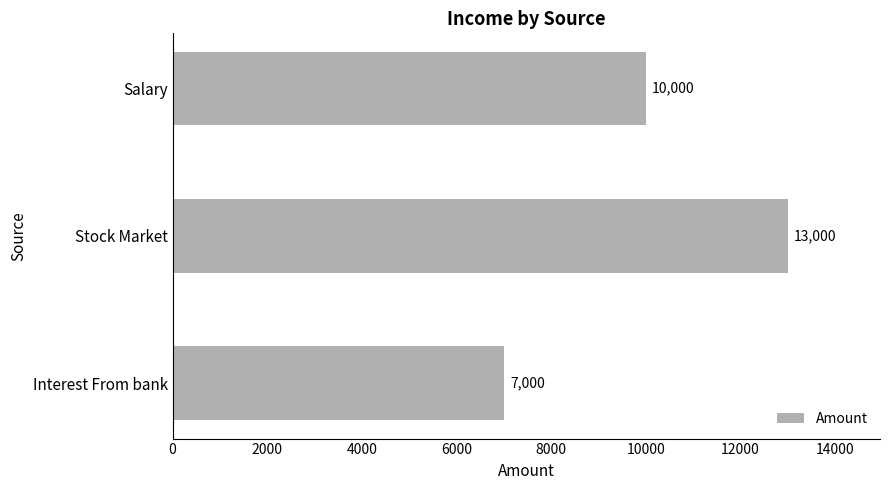

How many distinct data groups are displayed?

1